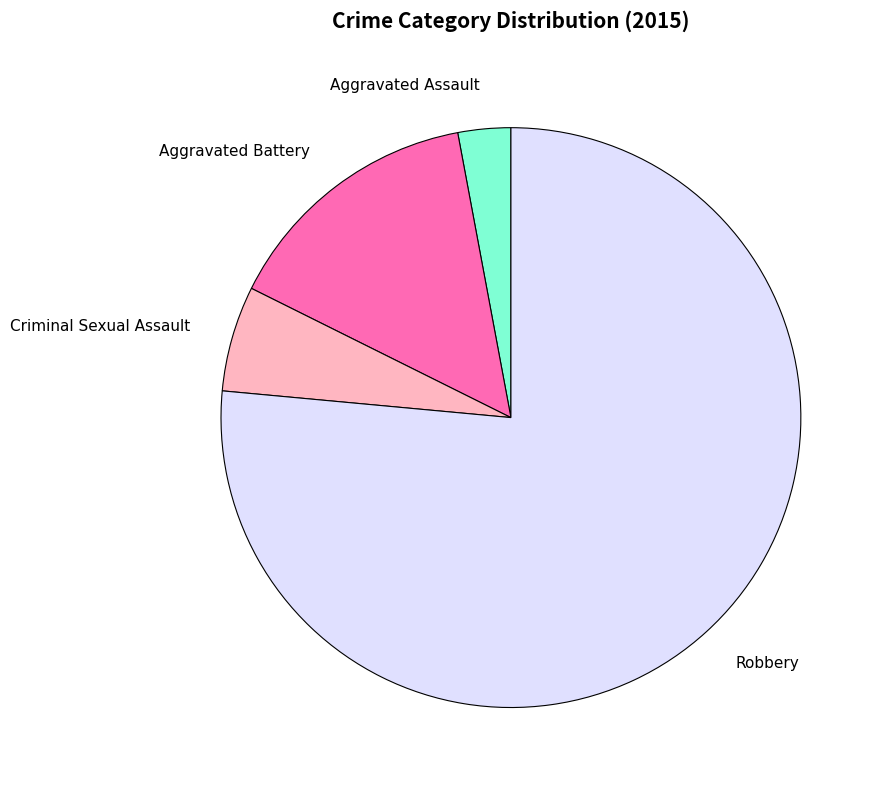

How many slices are in this pie chart?

4